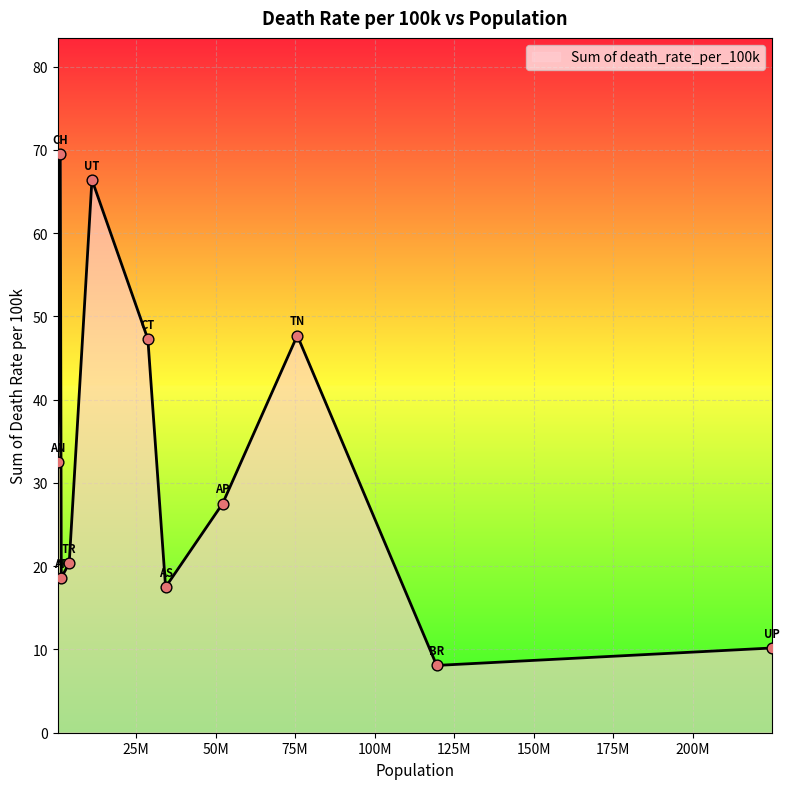

What is the maximum value shown in the chart?

69.6